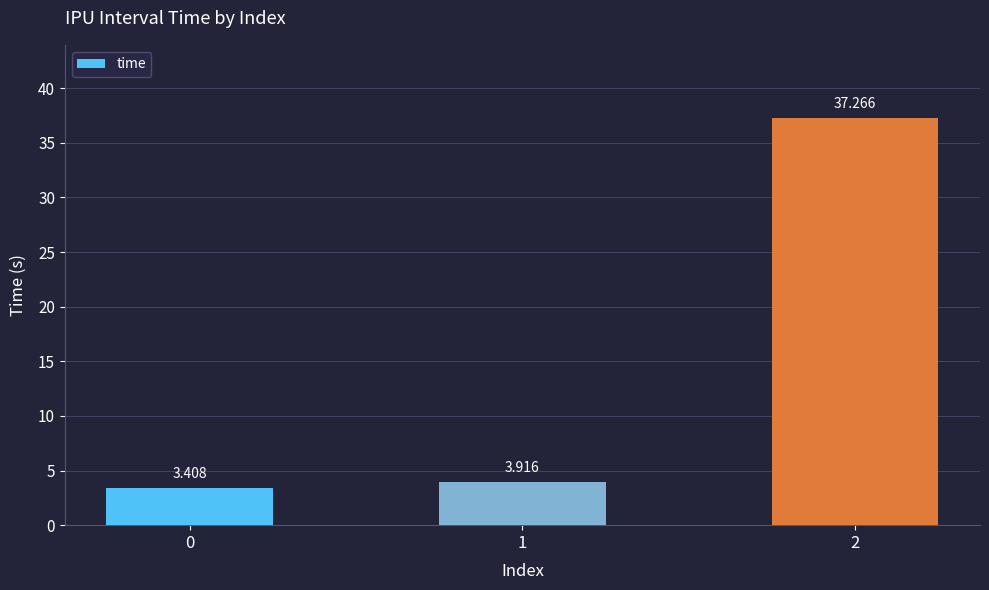

True or false: the data shows 3.9 at 1.

True